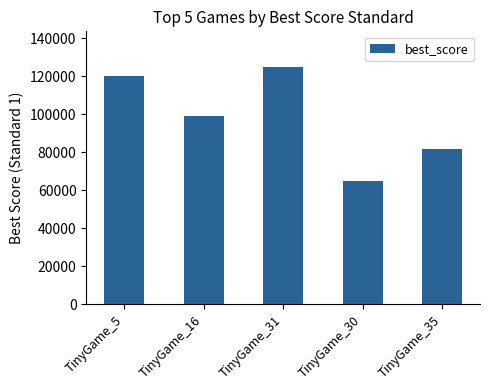

What is the ratio of the value at TinyGame_16 to the value at TinyGame_5?

0.8